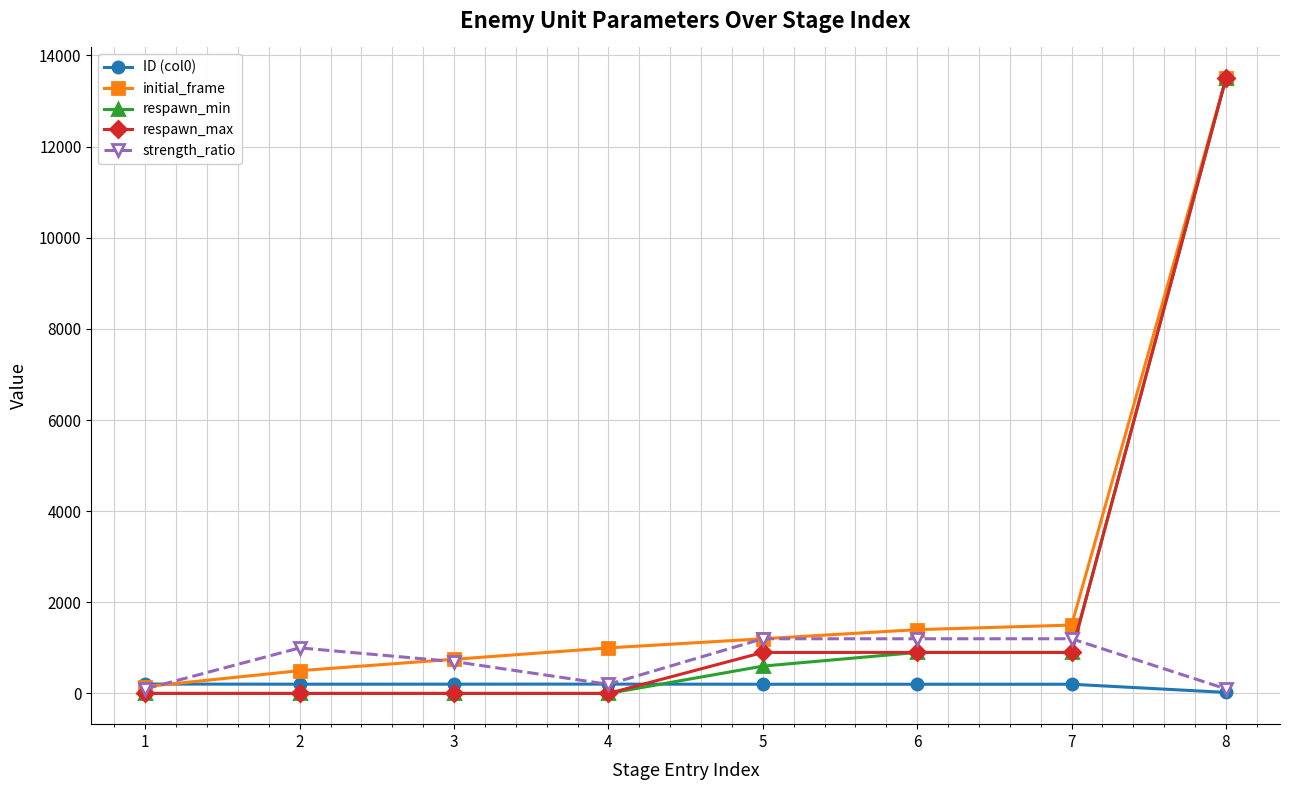

Where do respawn_max and ID (col0) first cross each other?

4 and 5